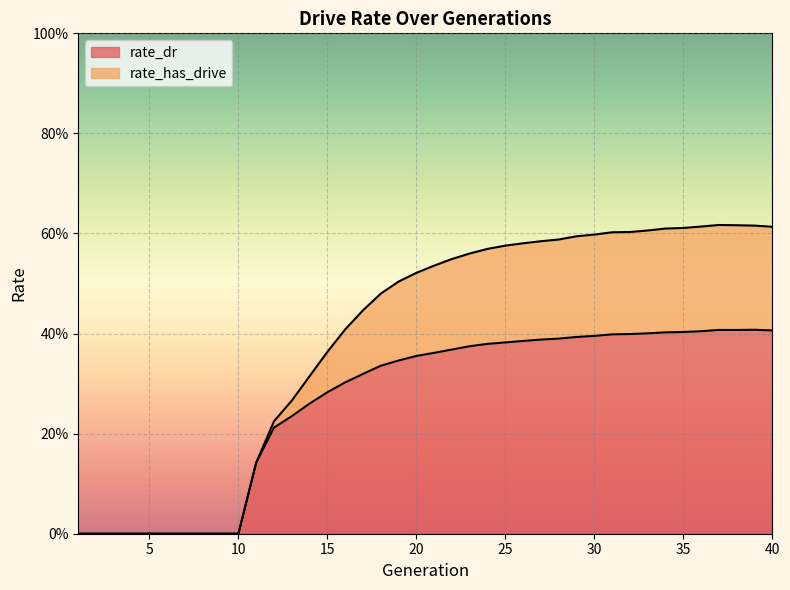

Reading right to left, what are all the values shown in this chart?

rate_dr: 40=0.4	39=0.4	38=0.4	37=0.4	36=0.4	35=0.4	34=0.4	33=0.4	32=0.4	31=0.4	30=0.4	29=0.4	28=0.4	27=0.4	26=0.4	25=0.4	24=0.4	23=0.4	22=0.4	21=0.4	20=0.4	19=0.3	18=0.3	17=0.3	16=0.3	15=0.3	14=0.3	13=0.2	12=0.2	11=0.1	10=0.0	9=0.0	8=0.0	7=0.0	6=0.0	5=0.0	4=0.0	3=0.0	2=0.0	1=0.0
rate_has_drive: 40=0.6	39=0.6	38=0.6	37=0.6	36=0.6	35=0.6	34=0.6	33=0.6	32=0.6	31=0.6	30=0.6	29=0.6	28=0.6	27=0.6	26=0.6	25=0.6	24=0.6	23=0.6	22=0.5	21=0.5	20=0.5	19=0.5	18=0.5	17=0.4	16=0.4	15=0.4	14=0.3	13=0.3	12=0.2	11=0.1	10=0.0	9=0.0	8=0.0	7=0.0	6=0.0	5=0.0	4=0.0	3=0.0	2=0.0	1=0.0